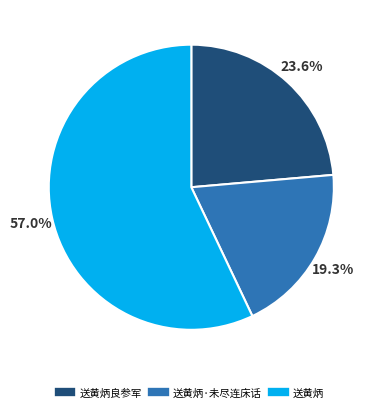

Is there a majority slice in this chart?

Yes